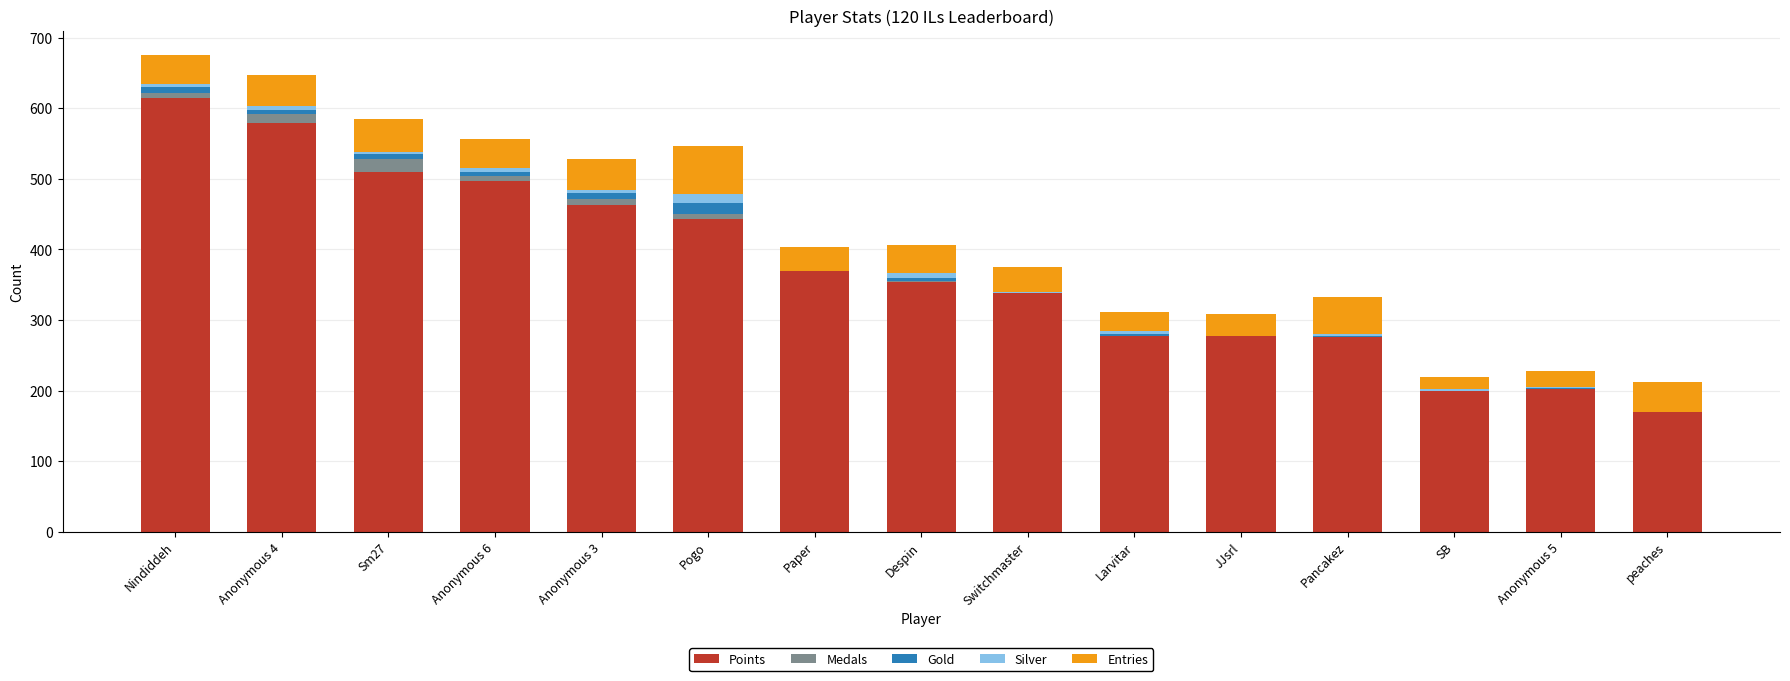

Where is Points nearest to the value 392?

Paper